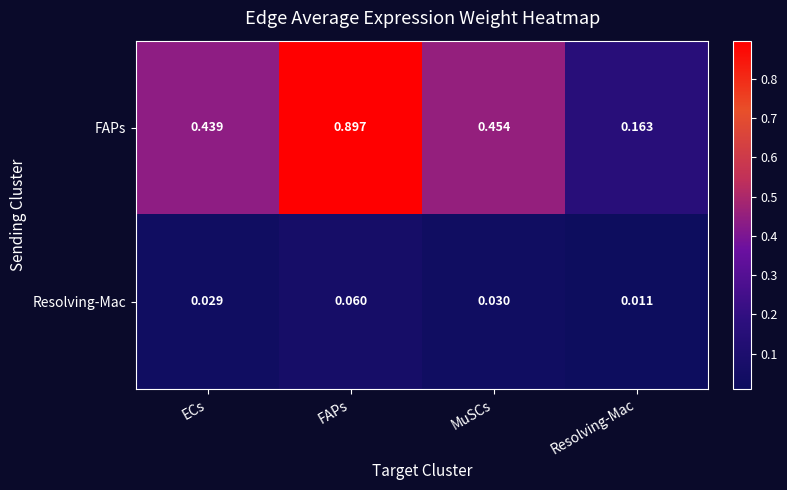

Rank the series at ECs from highest to lowest value.

FAPs, Resolving-Mac